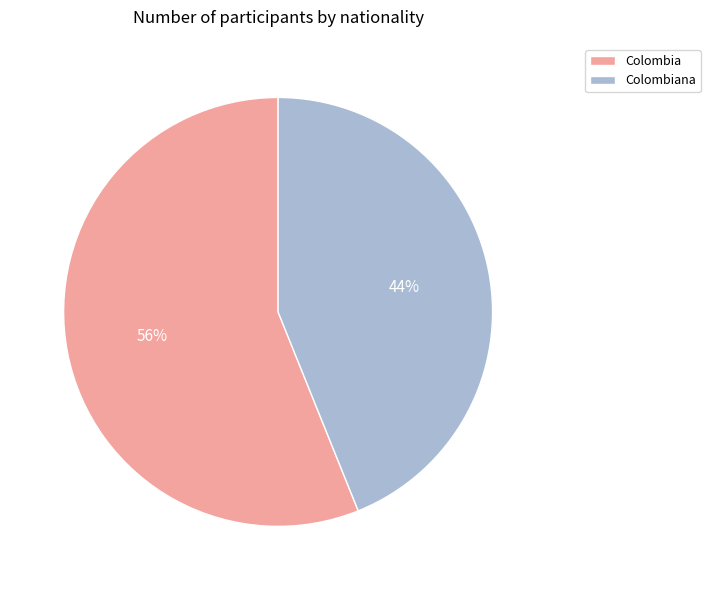

Which slice represents more than half of the pie?

Colombia